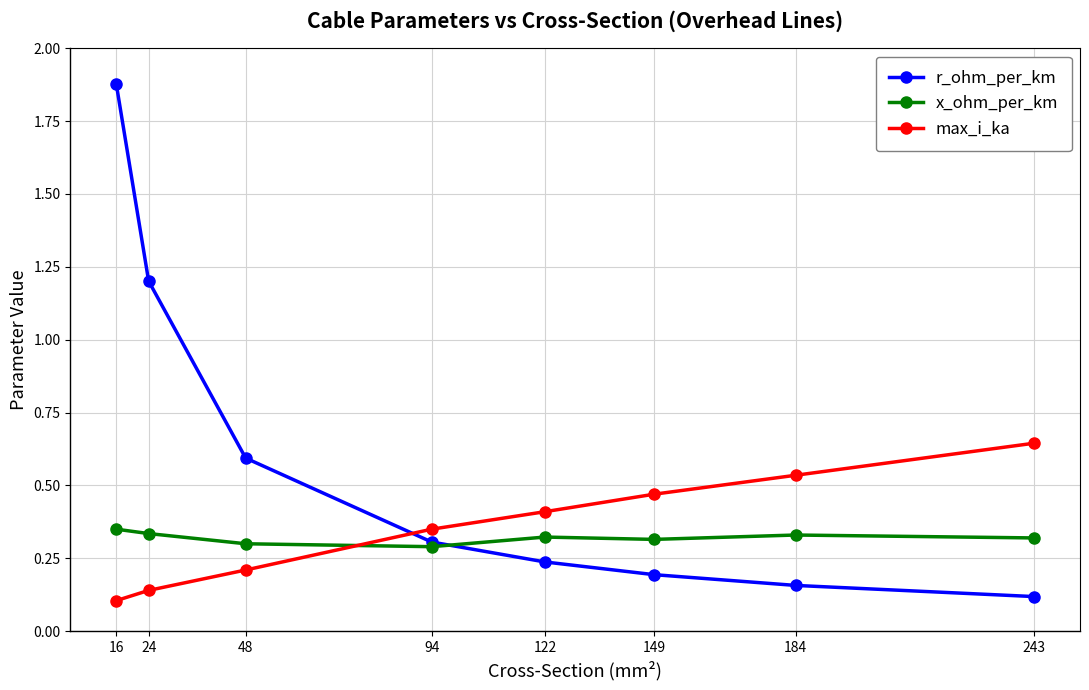

At which label does max_i_ka reach its peak?

243